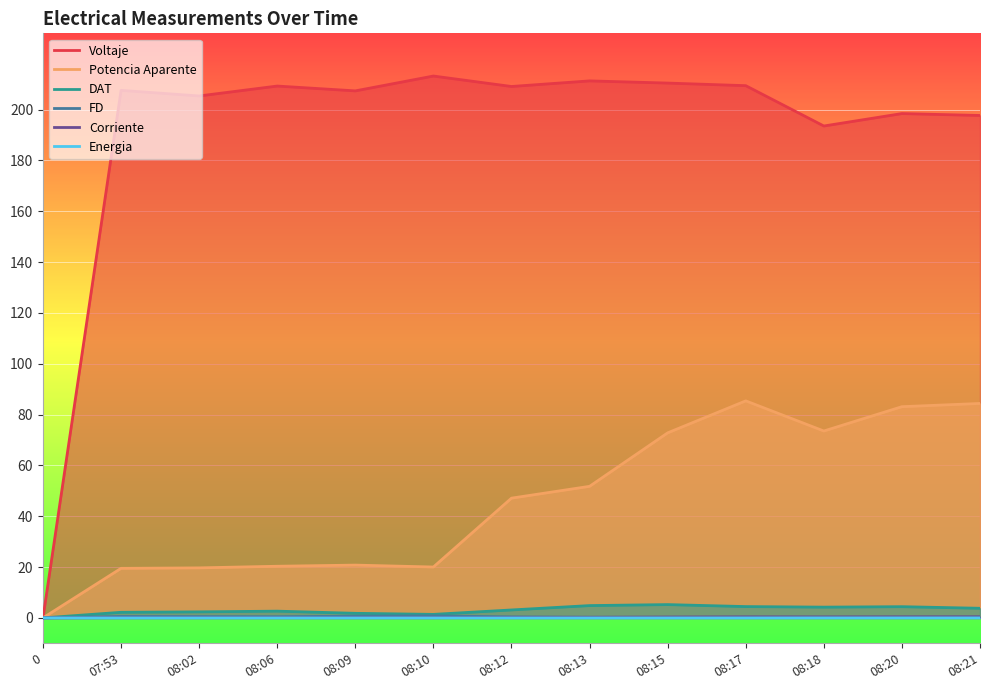

At which label is Voltaje closest to 106?

08:18